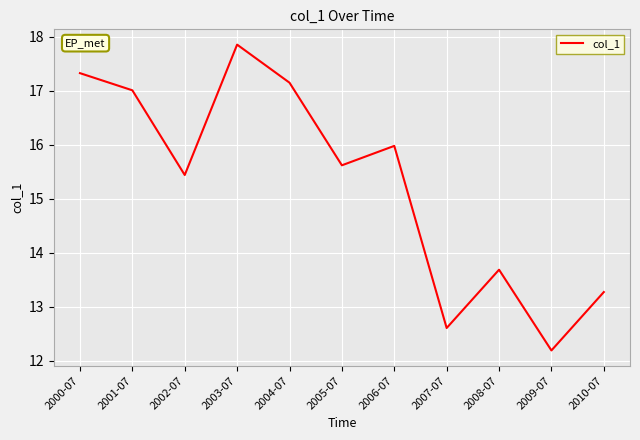

What is the difference between the values at 2001-07 and 2008-07?

3.3